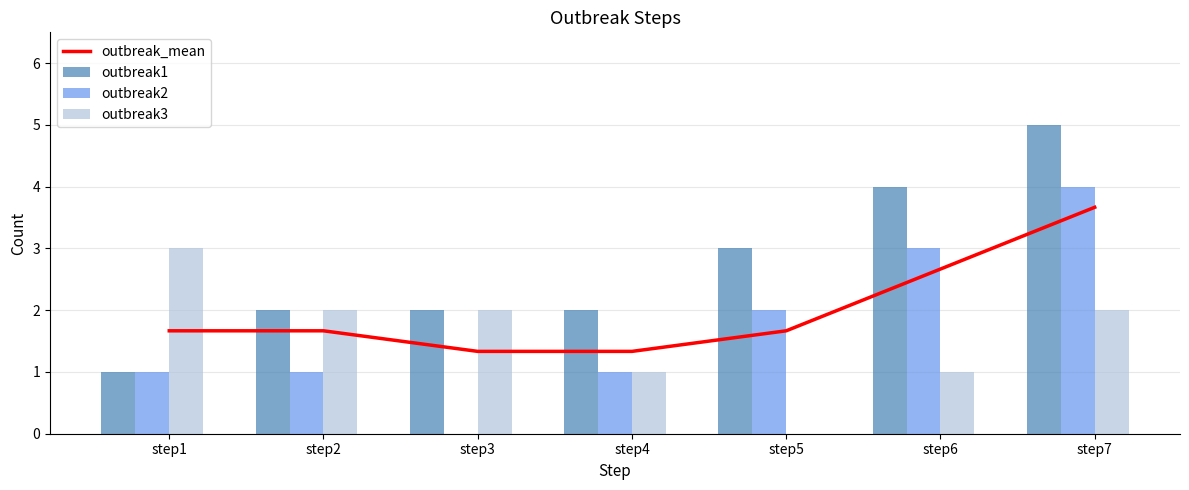

The value of outbreak3 at step4 is 1.6. True or false?

False